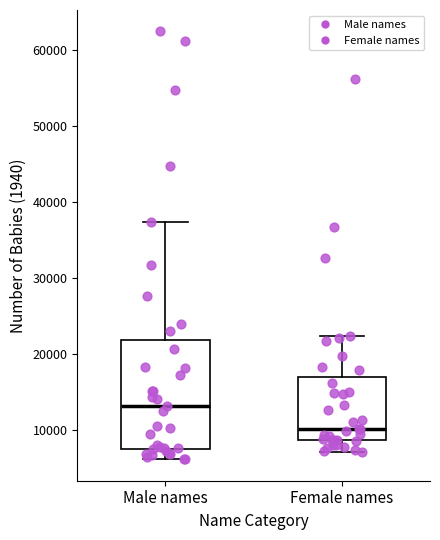

Reading left to right, read every box against the y-axis: the position of its median line, the range the box covers, and the ends of its whiskers. The values are not printed on the chart, so give them approximately, as read against the axis.

Male names: median 13000, box 8000 to 22000, whiskers 6000 to 37000
Female names: median 10000, box 9000 to 17000, whiskers 7000 to 22000